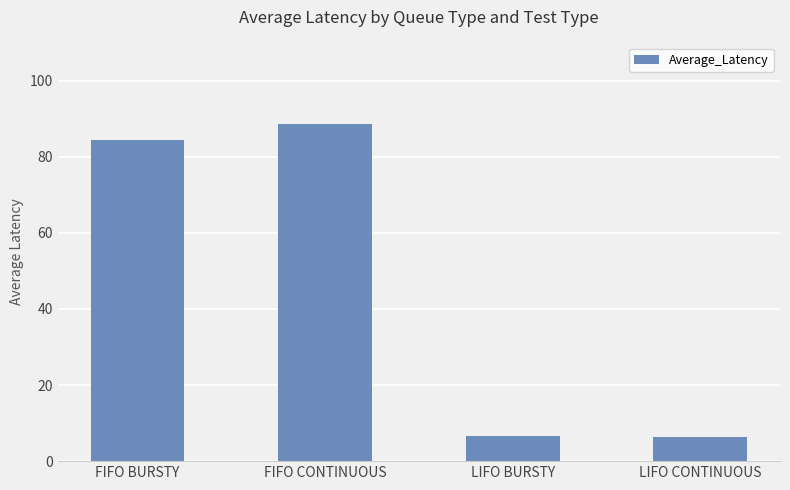

What is the sum of the values at LIFO CONTINUOUS and LIFO BURSTY?

13.1